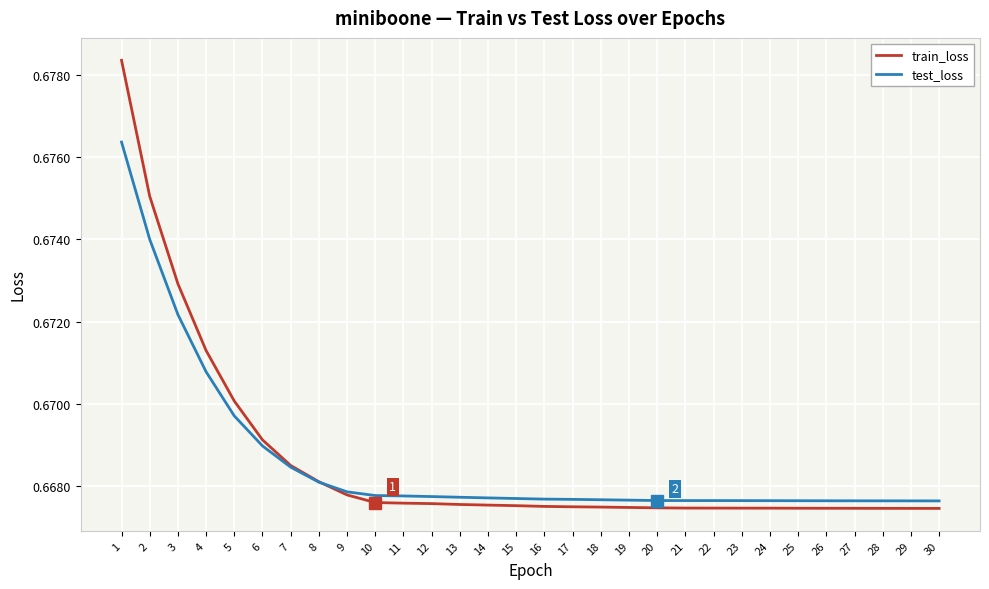

Is it true that train_loss equals 0.3 at 18?

False